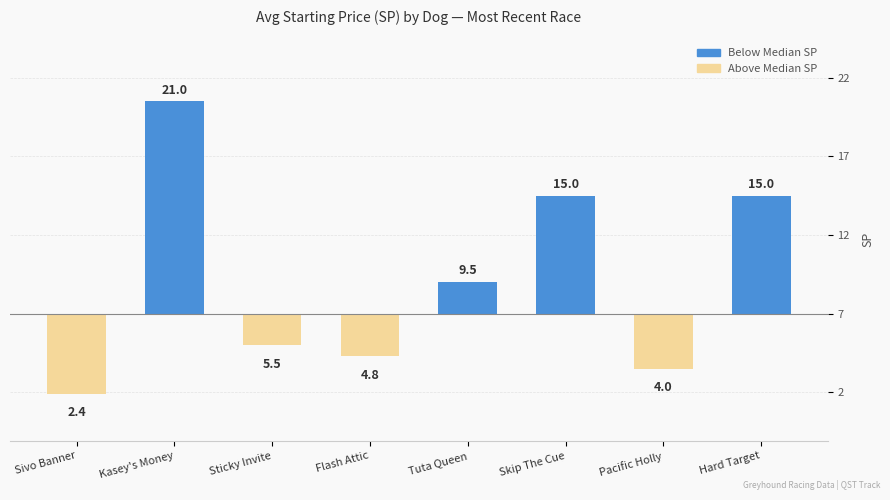

At which category does the chart reach its peak across all series?

Kasey's Money